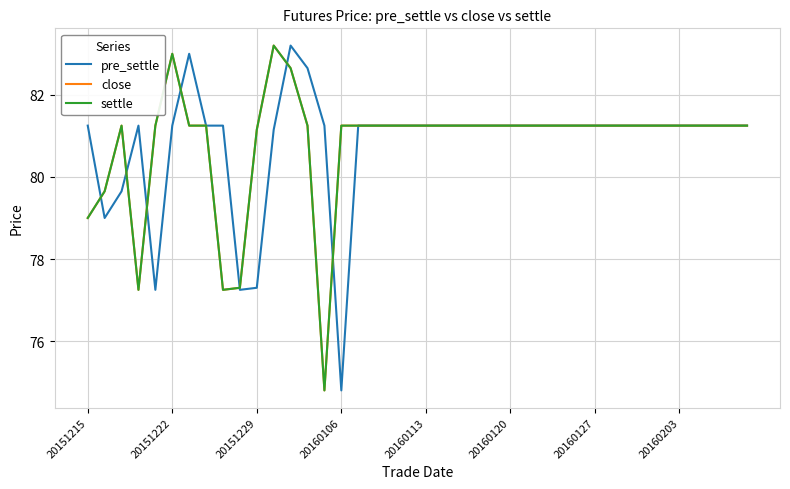

Does the chart have visible grid lines?

Yes